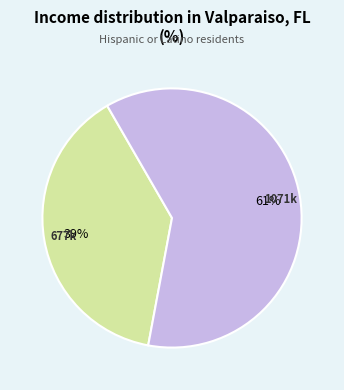

To the nearest percent, what is the average slice percentage?

50%